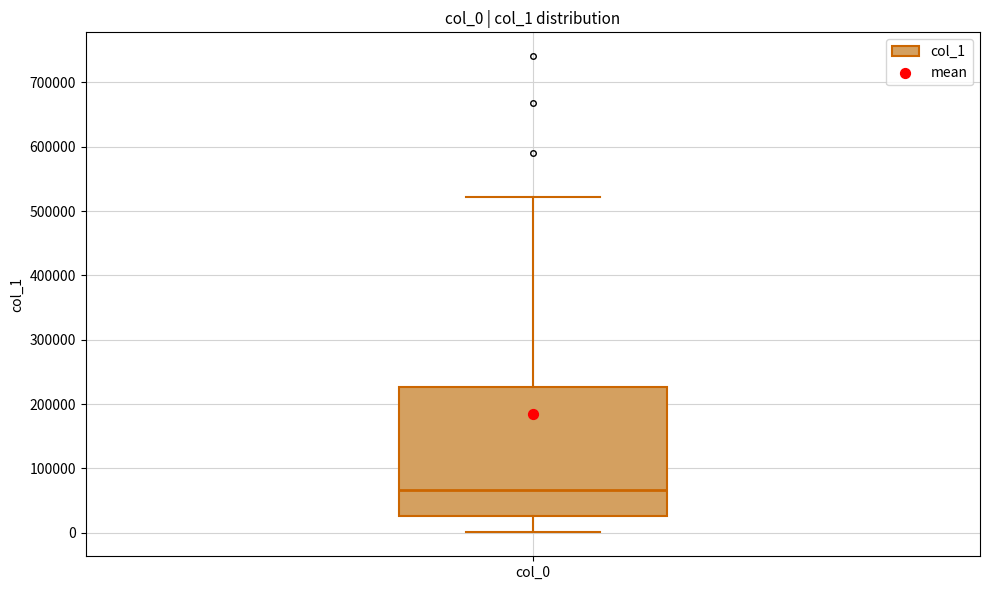

Transcribe this box plot: give where the median line is, the range the box spans, and where the two whiskers end, as read against the y-axis. The values are not printed on the chart, so give them approximately, as read against the axis.

median 70000, box 30000 to 230000, whiskers 0 to 520000